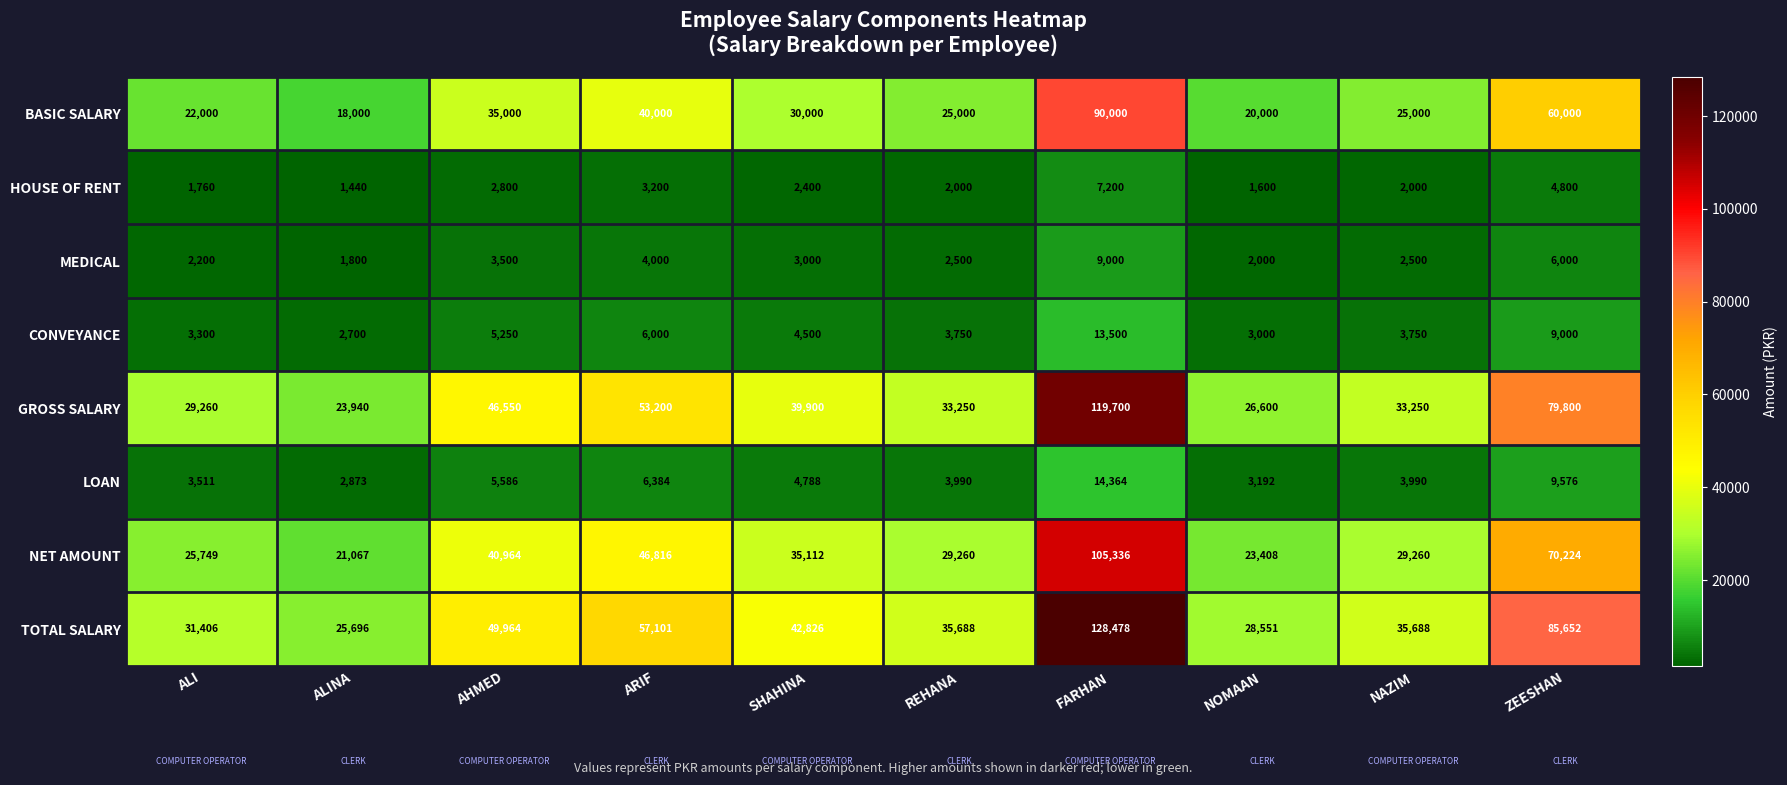

Which series has the widest spread of values?

TOTAL SALARY